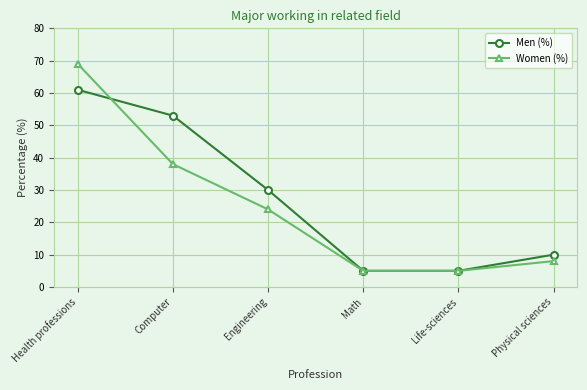

What is the spread (max minus min) of values at Engineering?

6